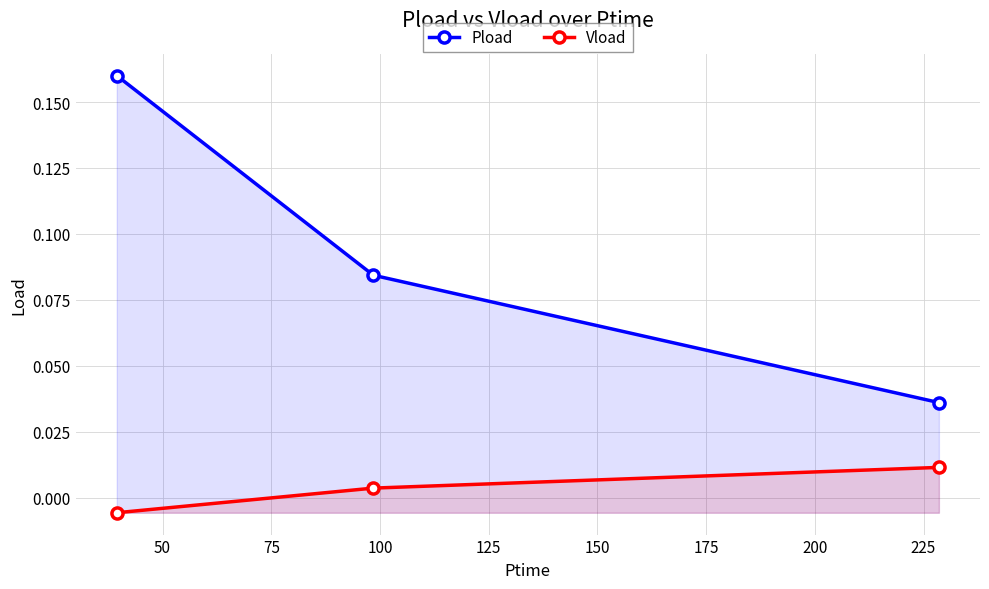

How many values in the Vload series are below 0?

1